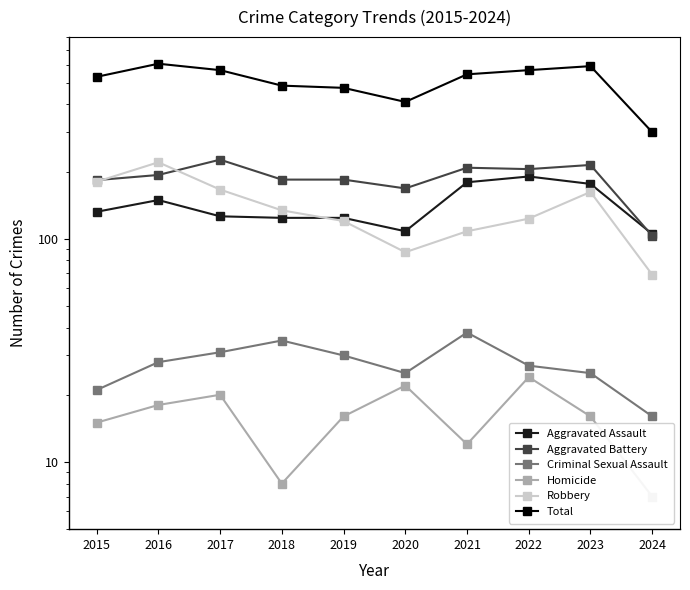

What is the smallest value displayed?

7